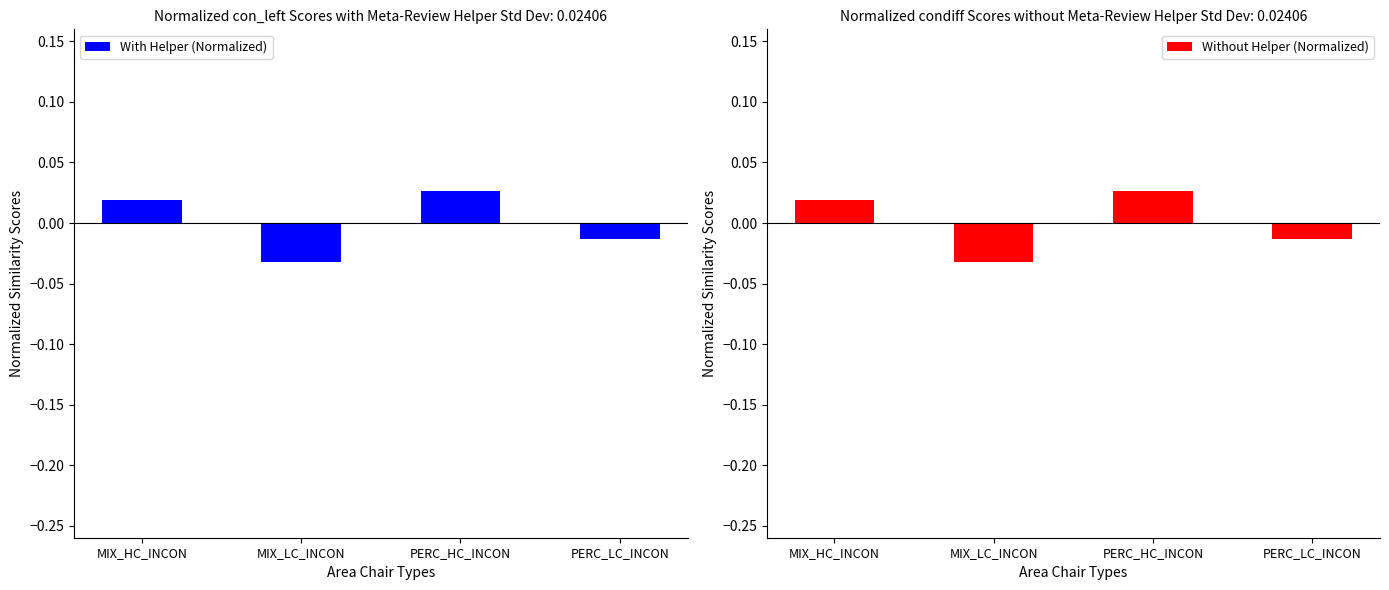

List the series in order of their overall mean, lowest first.

With Helper (Normalized), Without Helper (Normalized)